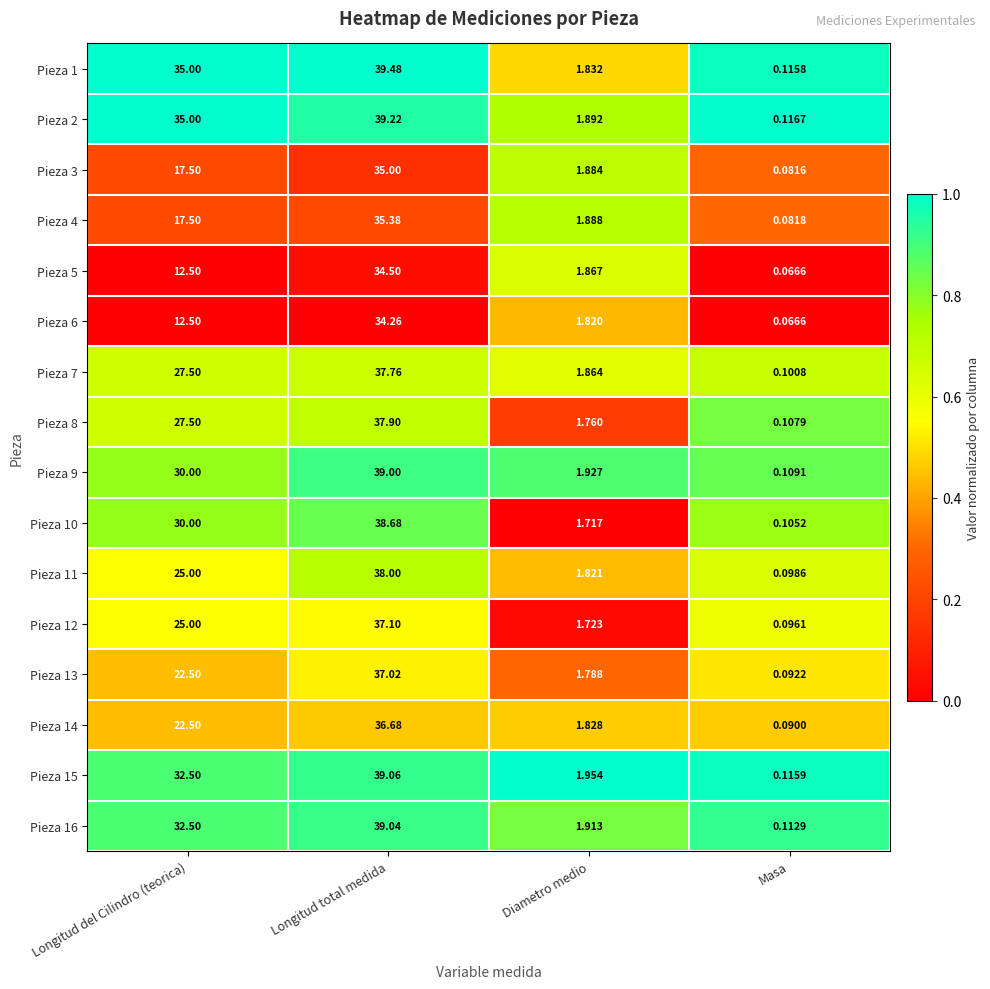

At which label is Pieza 16 closest to 19?

Longitud del Cilindro (teorica)